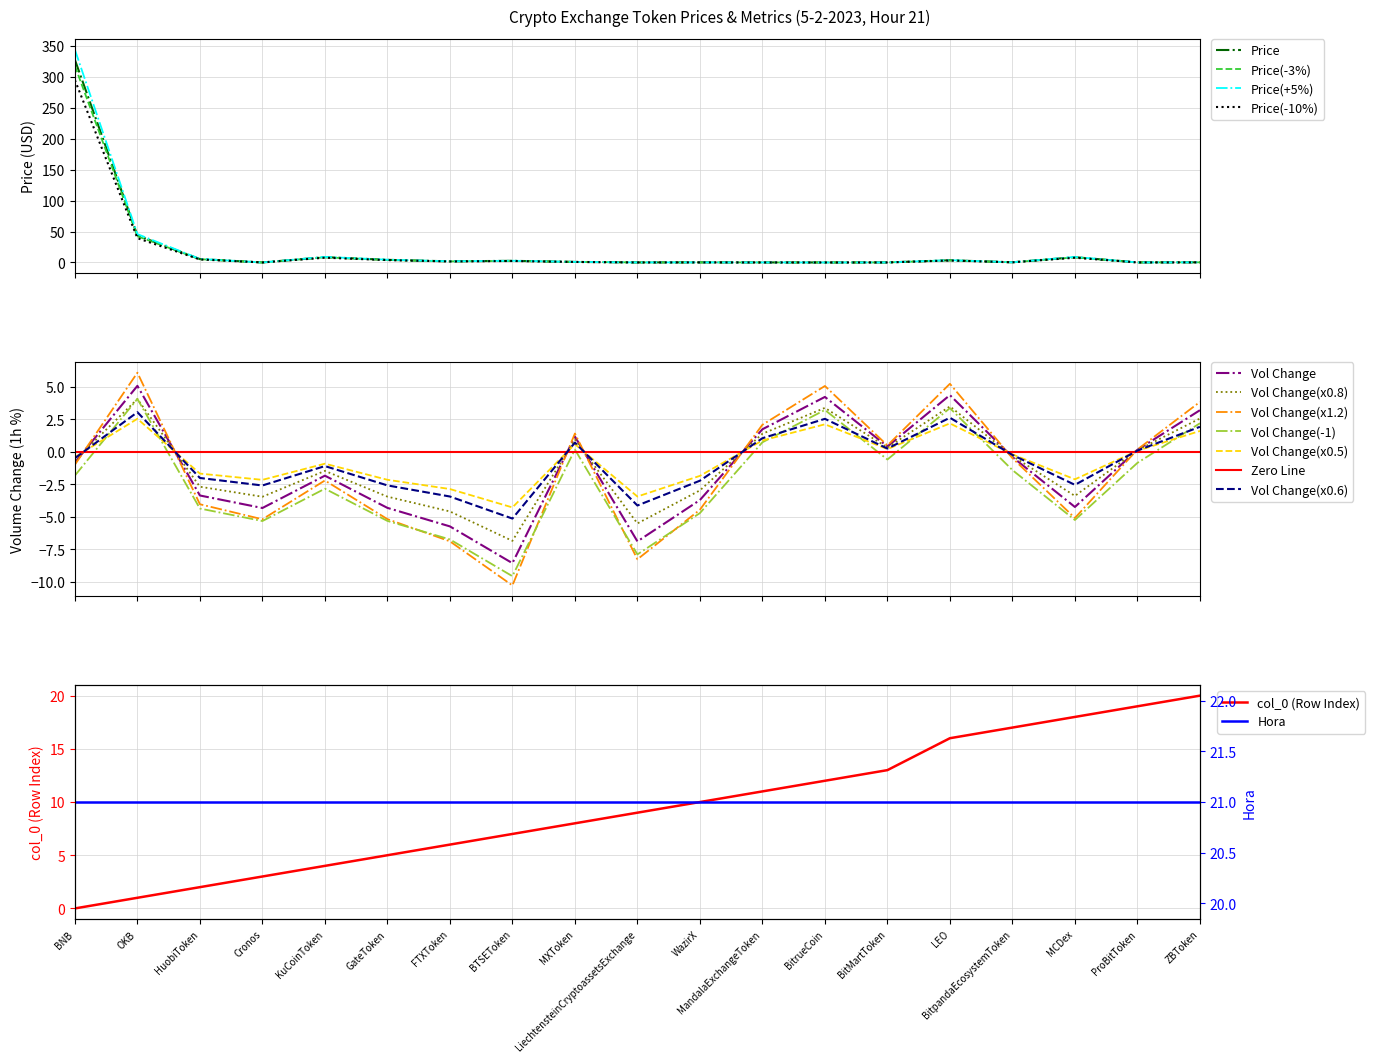

True or false: col_0 and Price intersect in this chart.

True